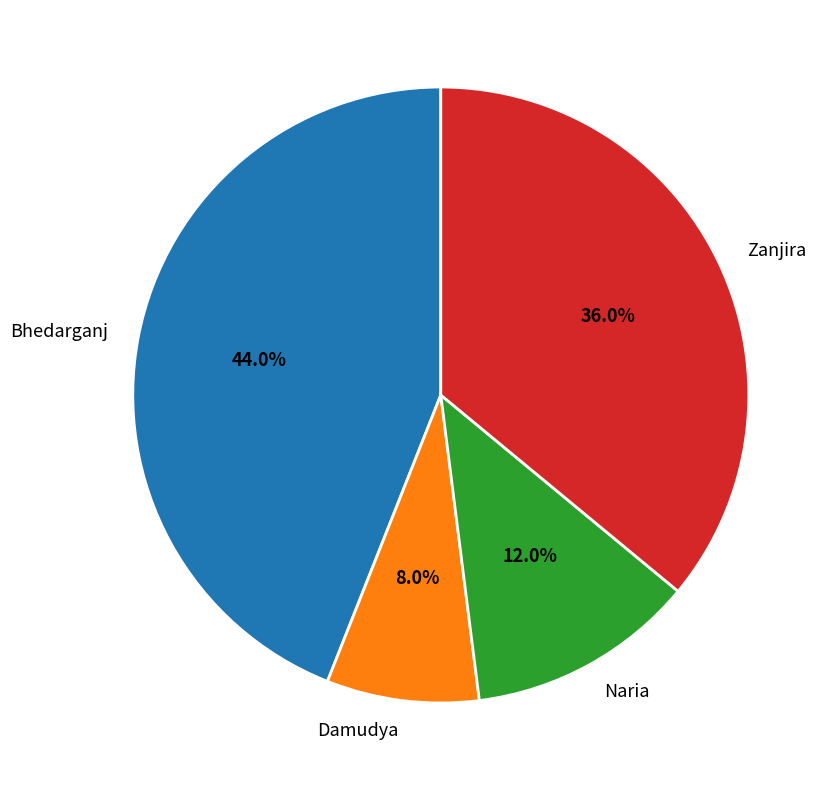

Which slice is the largest?

Bhedarganj